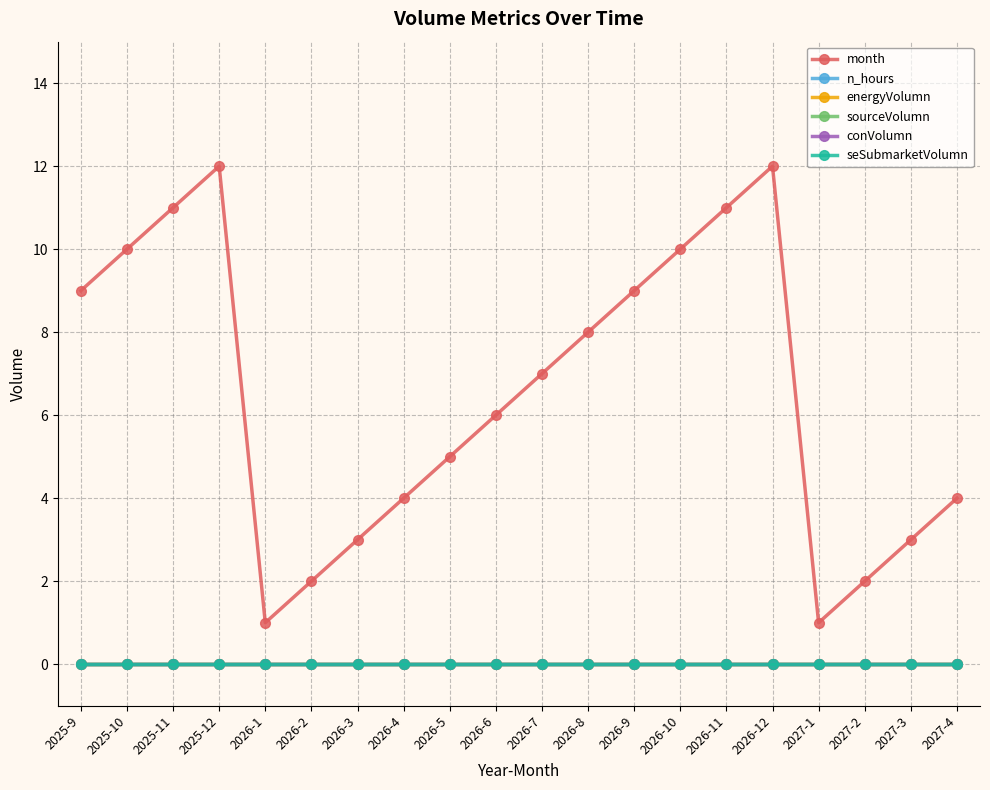

Is it true that month equals 6 at 2026-6?

True